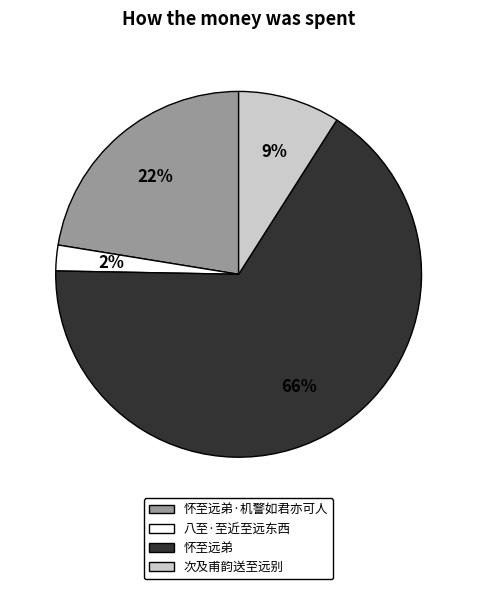

The 八至·至近至远东西 slice represents 7% of the pie. True or false?

False